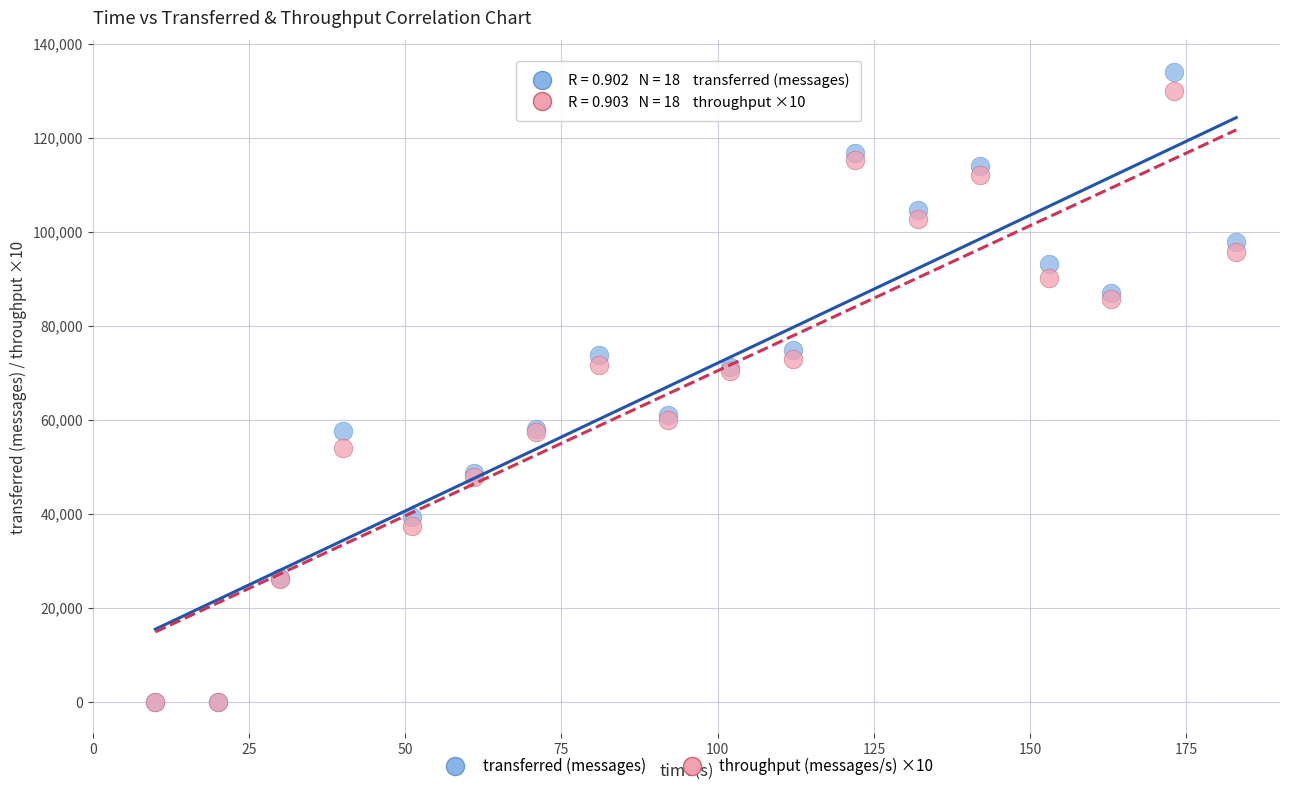

Which series reaches the maximum Y coordinate?

transferred (messages)